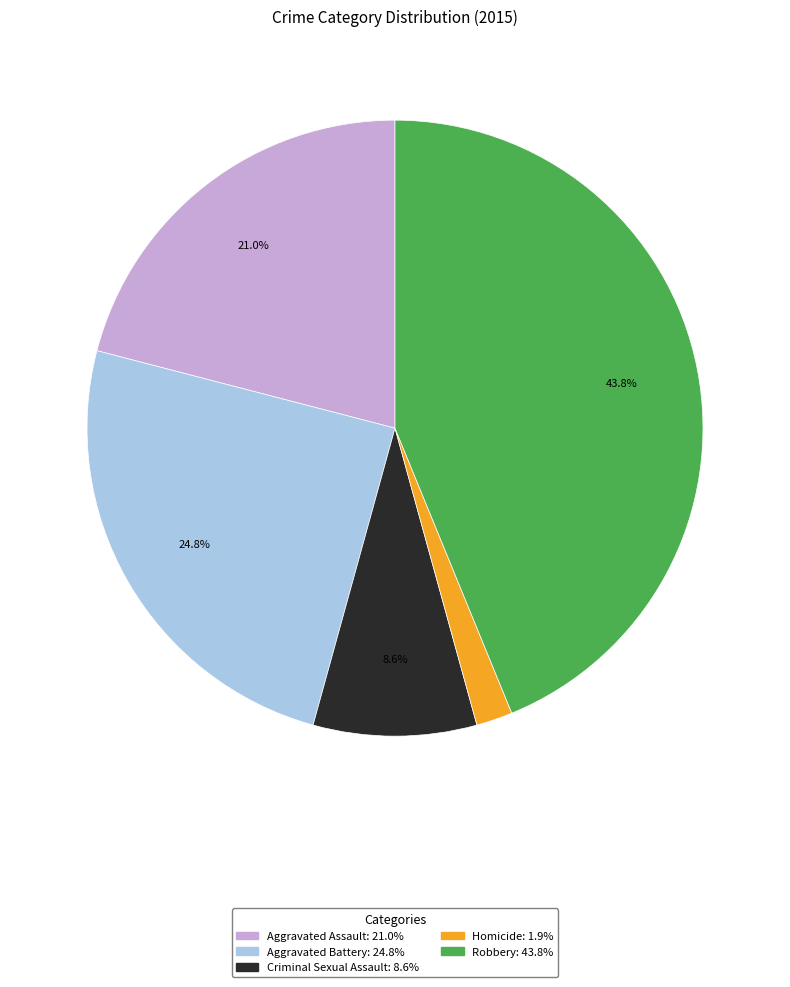

To the nearest percent, what is the combined percentage of Criminal Sexual Assault and Aggravated Assault?

30%